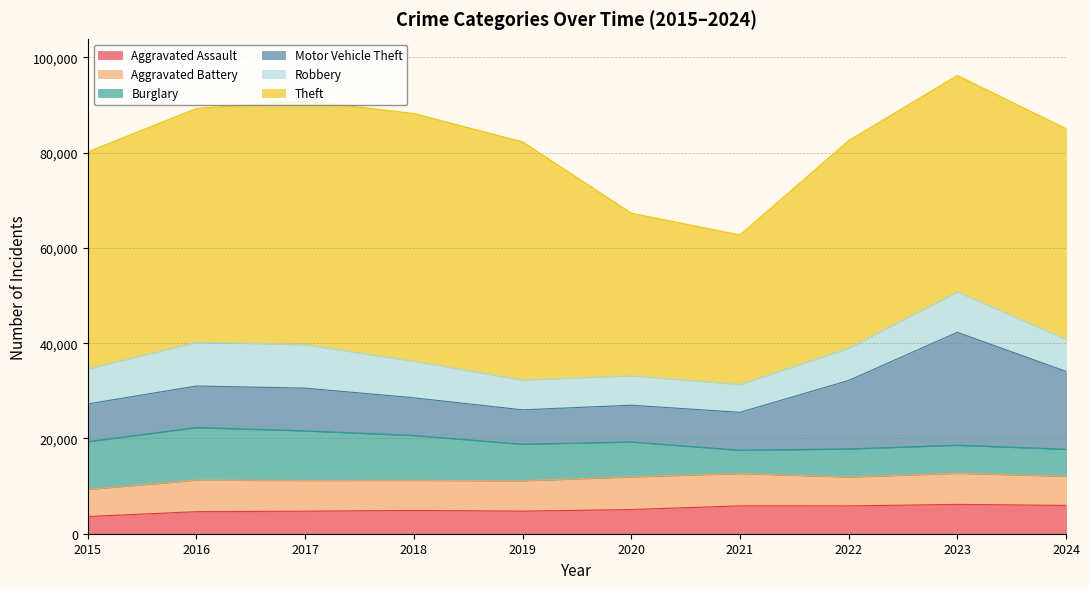

At which label does Robbery first exceed 7364?

2016